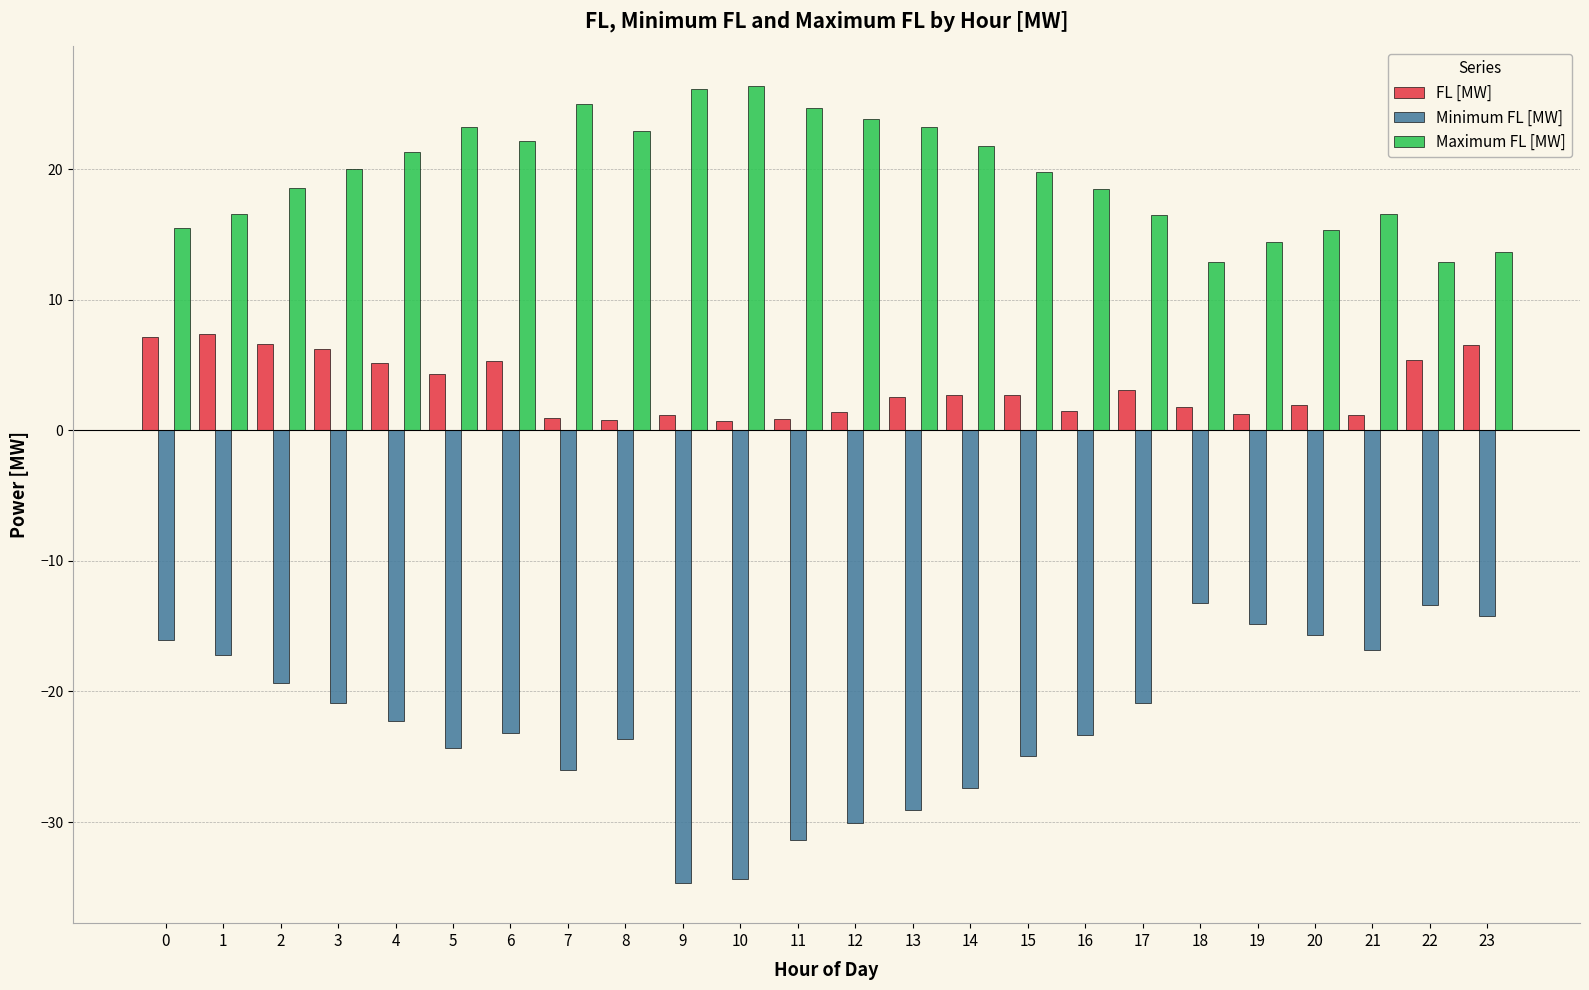

Rank the series by their maximum value, from lowest to highest.

Minimum FL [MW], FL [MW], Maximum FL [MW]